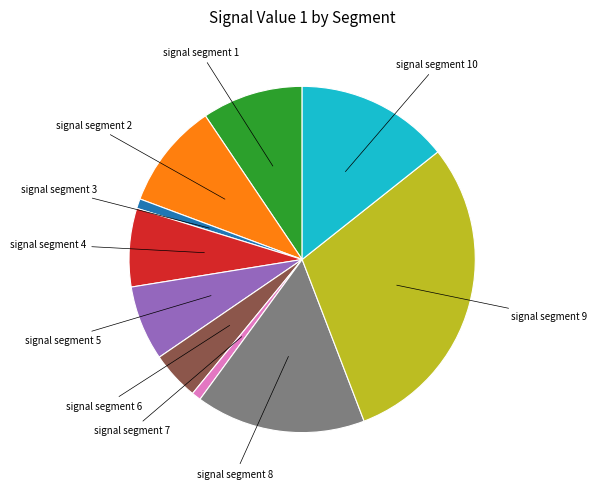

The signal segment 2 slice represents 10% of the pie. True or false?

True